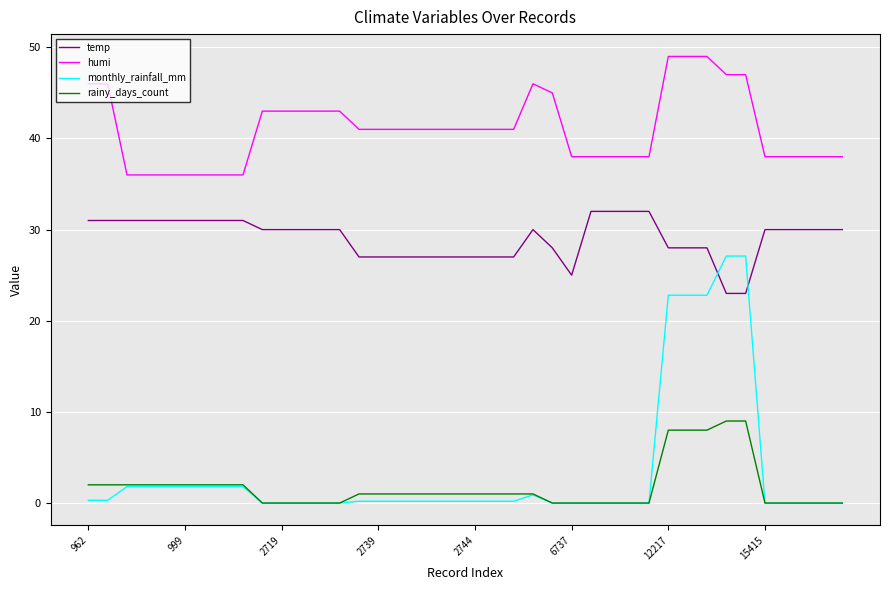

Rank the series by their maximum value, from lowest to highest.

rainy_days_count, monthly_rainfall_mm, temp, humi